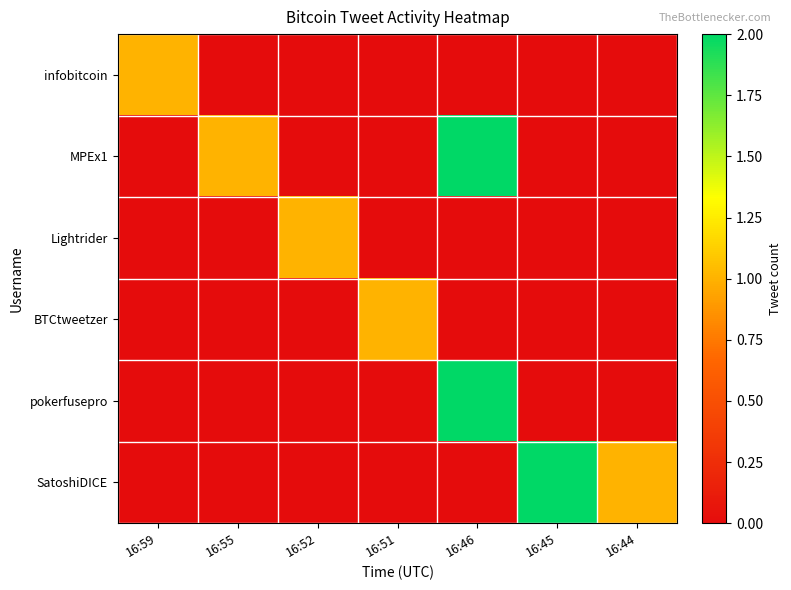

At 16:46, list the series in order from largest to smallest.

MPEx1, pokerfusepro, infobitcoin, Lightrider, BTCtweetzer, SatoshiDICE